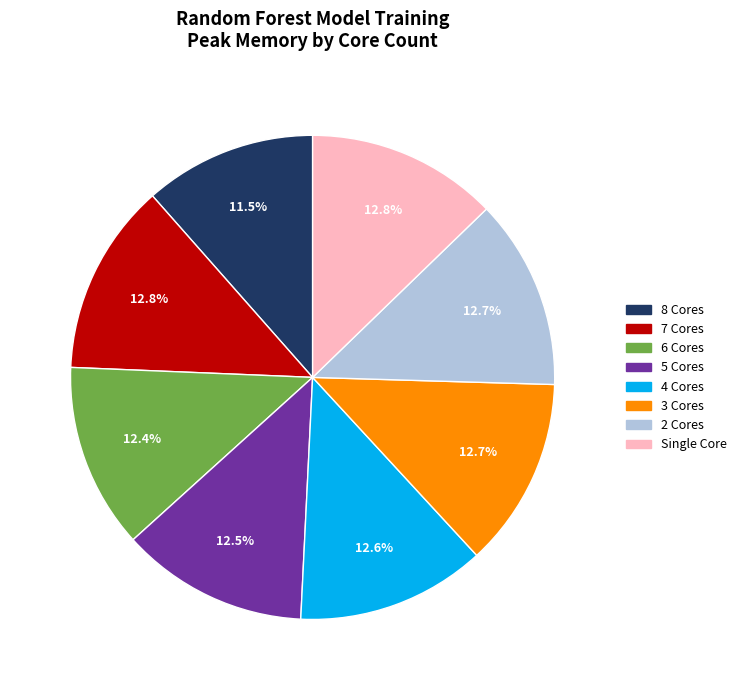

Count the number of slices in the pie.

8